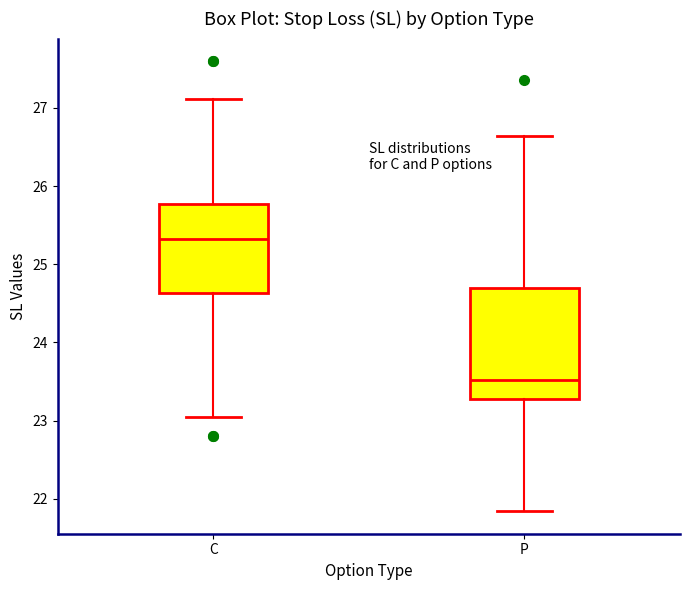

Reading left to right, read every box against the y-axis: the position of its median line, the range the box covers, and the ends of its whiskers. The values are not printed on the chart, so give them approximately, as read against the axis.

C: median 25.3, box 24.6 to 25.8, whiskers 23.0 to 27.1
P: median 23.5, box 23.3 to 24.7, whiskers 21.8 to 26.6